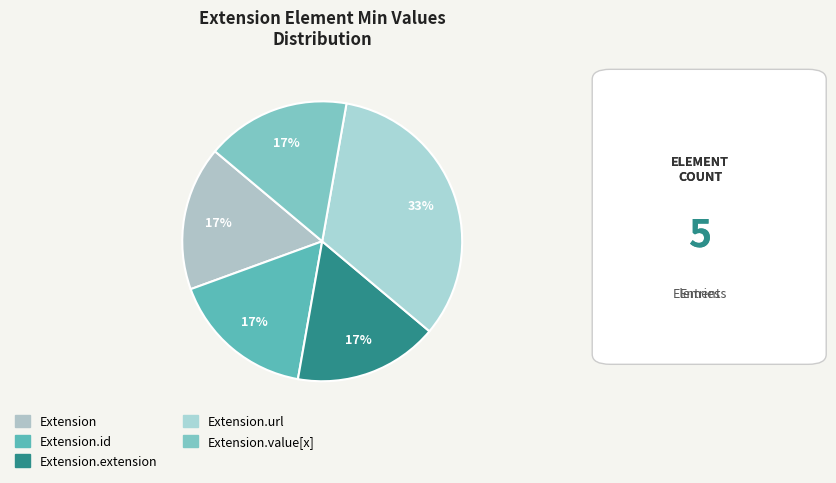

How many segments does this pie chart have?

5